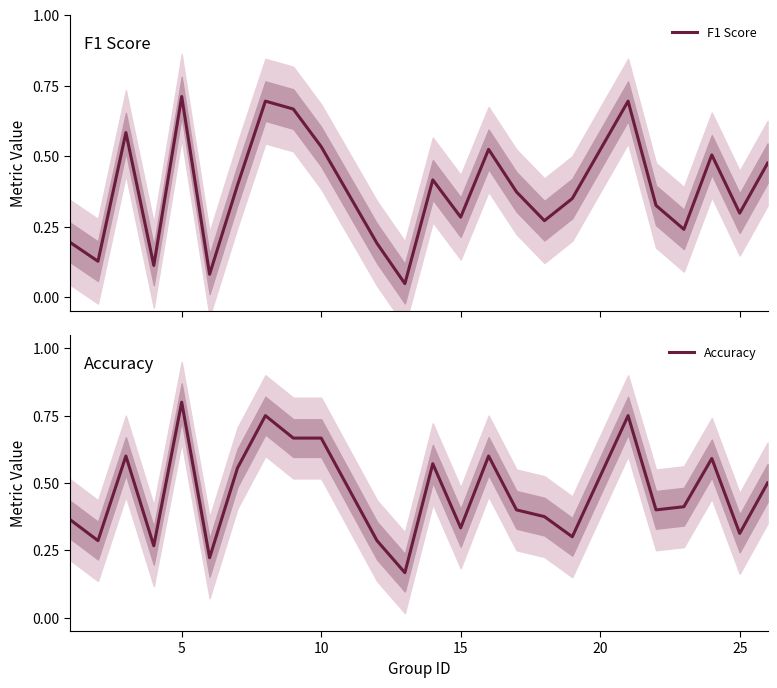

Rank the series at 5 from highest to lowest value.

Accuracy, F1 Score